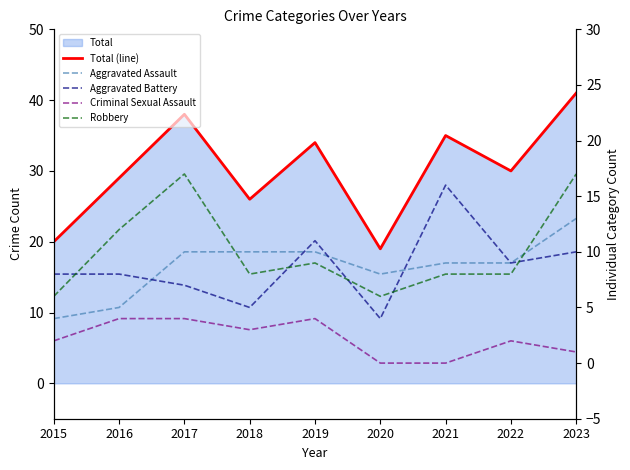

What is the sum of all Robbery values?

91